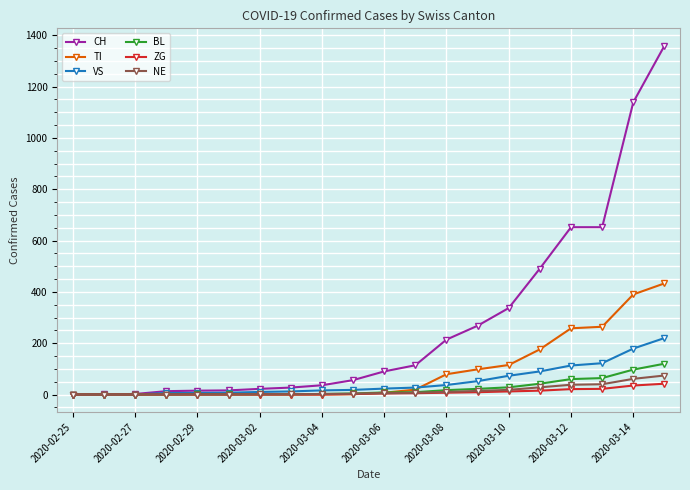

What is the maximum value for CH?

1359